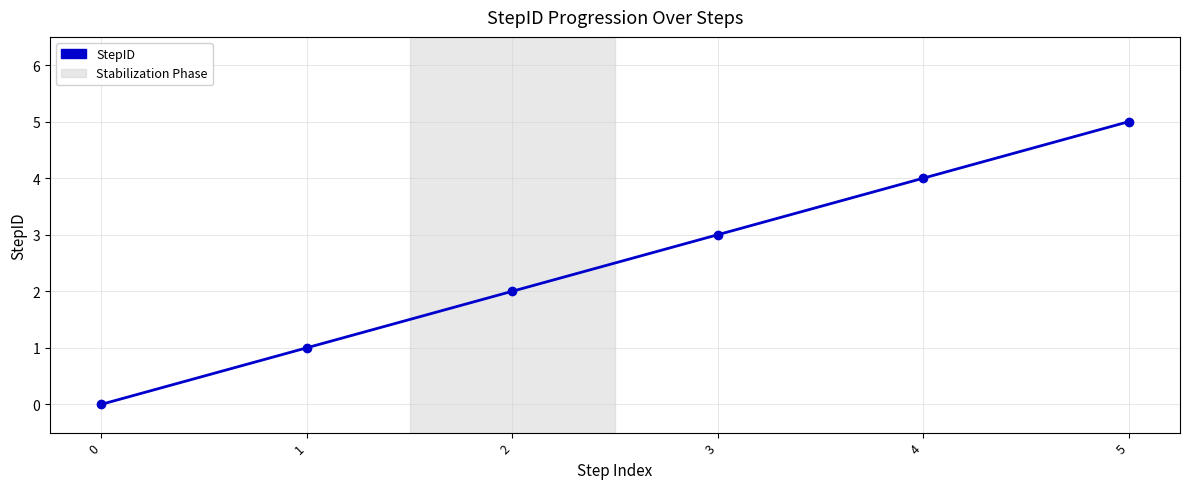

What is the maximum value shown in the chart?

5